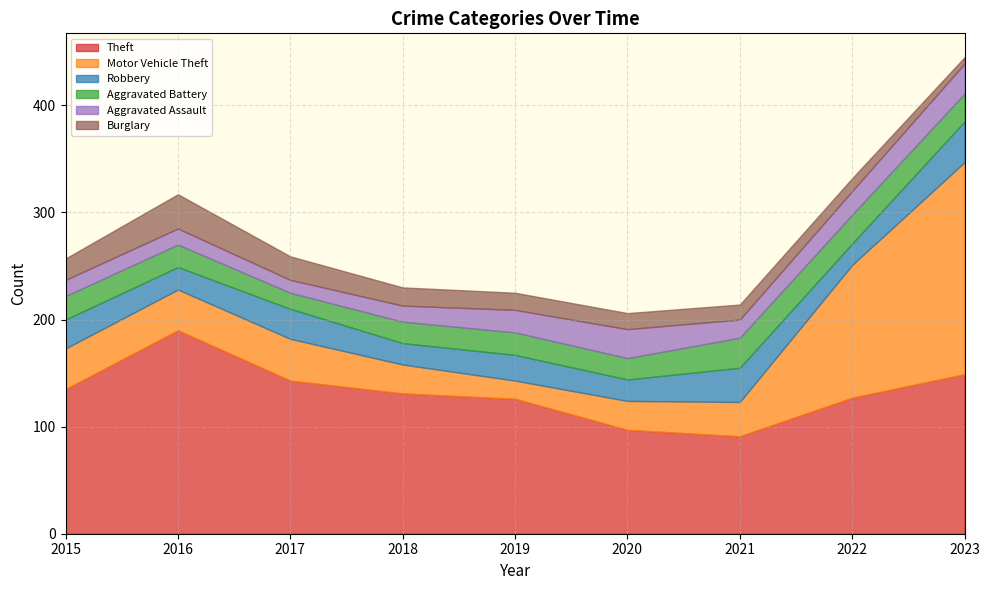

What are all the series names shown in the legend?

Theft, Motor Vehicle Theft, Robbery, Aggravated Battery, Aggravated Assault, Burglary